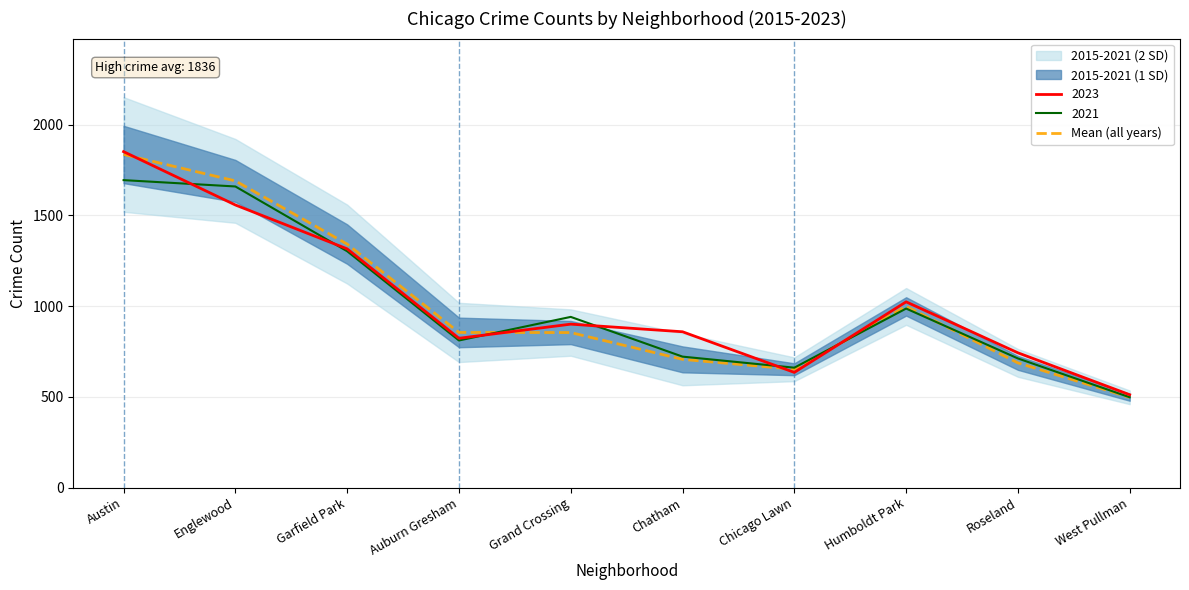

List the labels in order of value, smallest first.

West Pullman, Chicago Lawn, Roseland, Chatham, Grand Crossing, Auburn Gresham, Humboldt Park, Garfield Park, Englewood, Austin